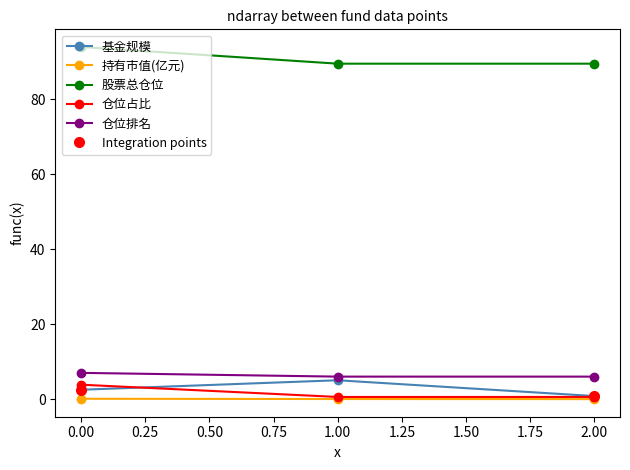

At which label does 仓位占比 reach its peak?

0.00